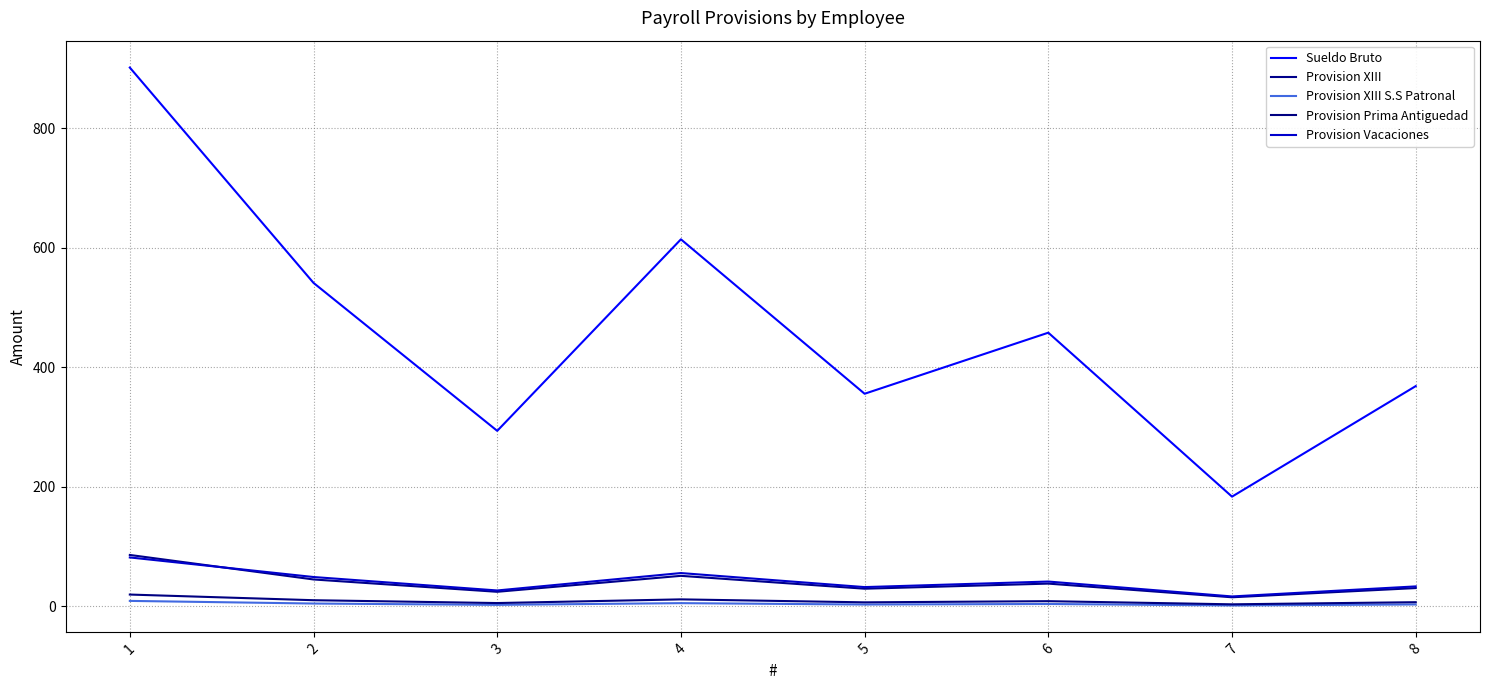

True or false: Provision Prima Antiguedad has more than 0 interior local peaks.

True